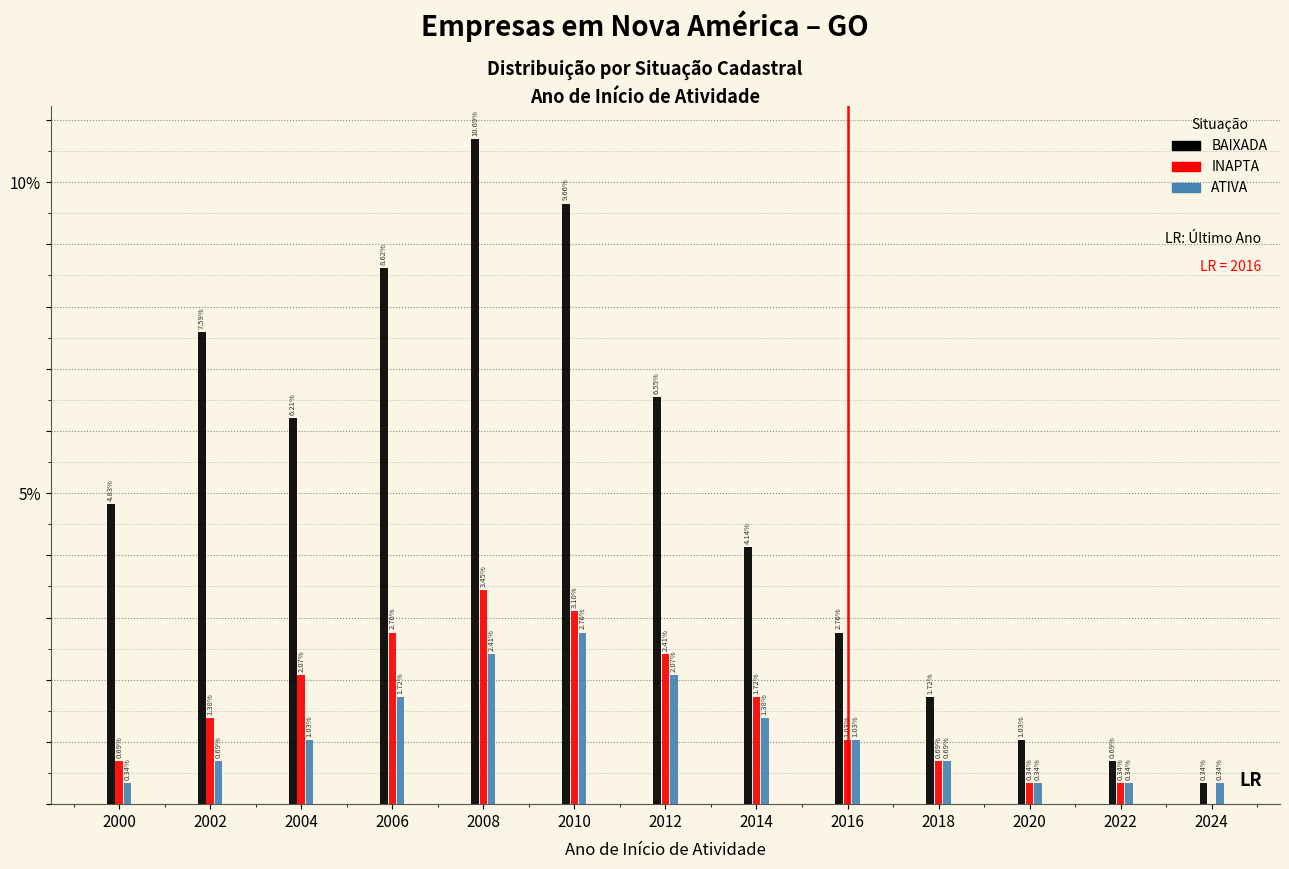

Is the value of ATIVA at 2006 greater than the value of BAIXADA at 2010?

No